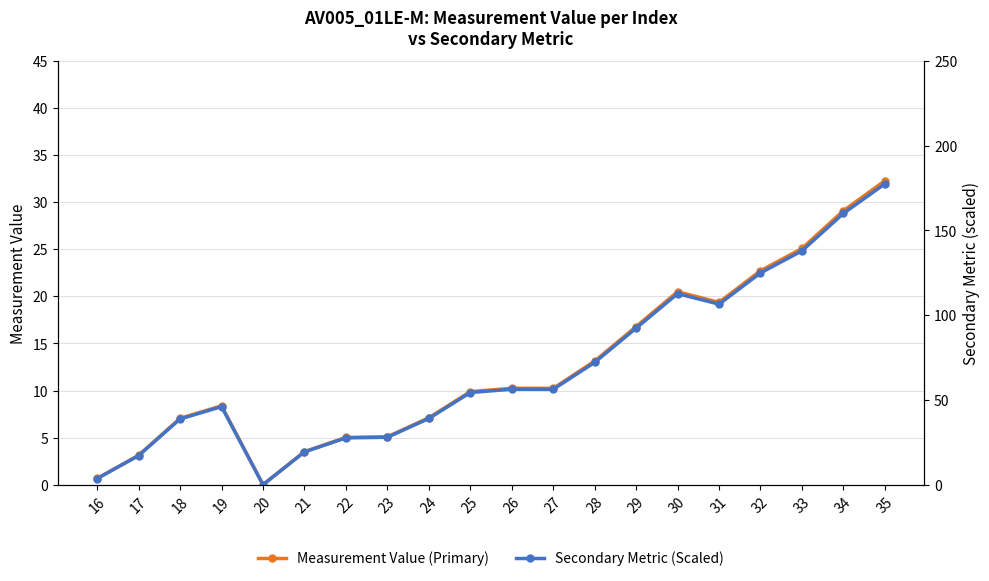

How many data points in Secondary Metric (Scaled) are less than 56?

10